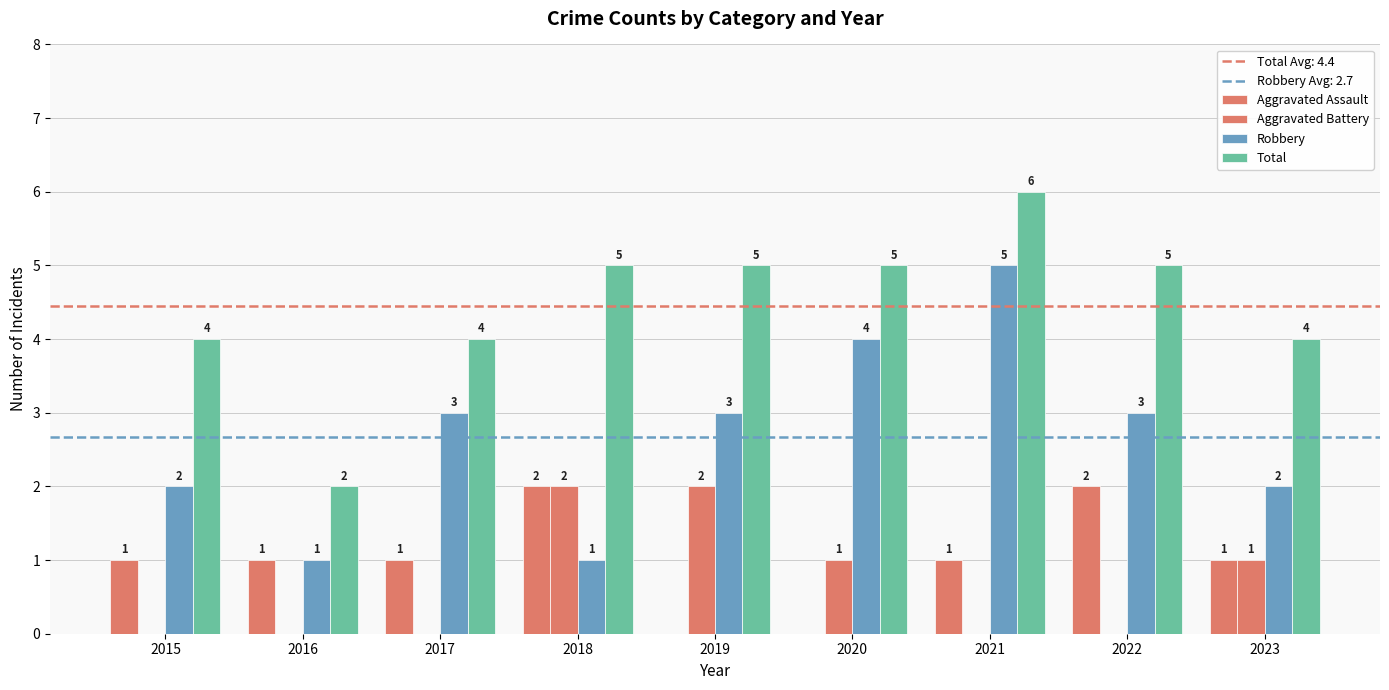

Are the bars grouped side by side (vs. stacked)?

Yes